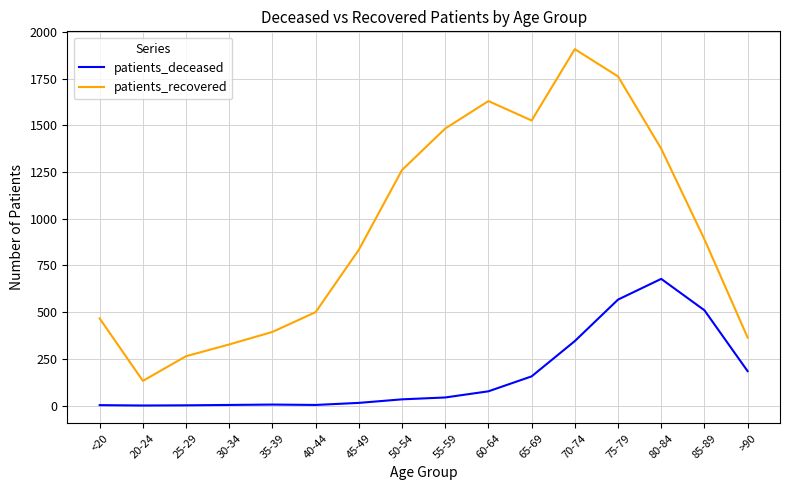

Is it true that patients_recovered equals 1261 at 50-54?

True